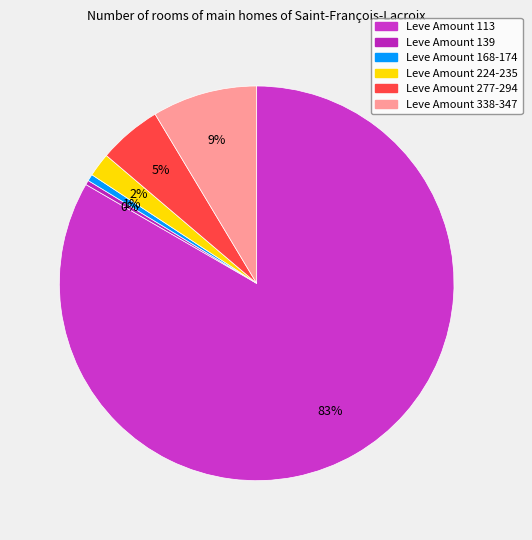

How many slices are in this pie chart?

6